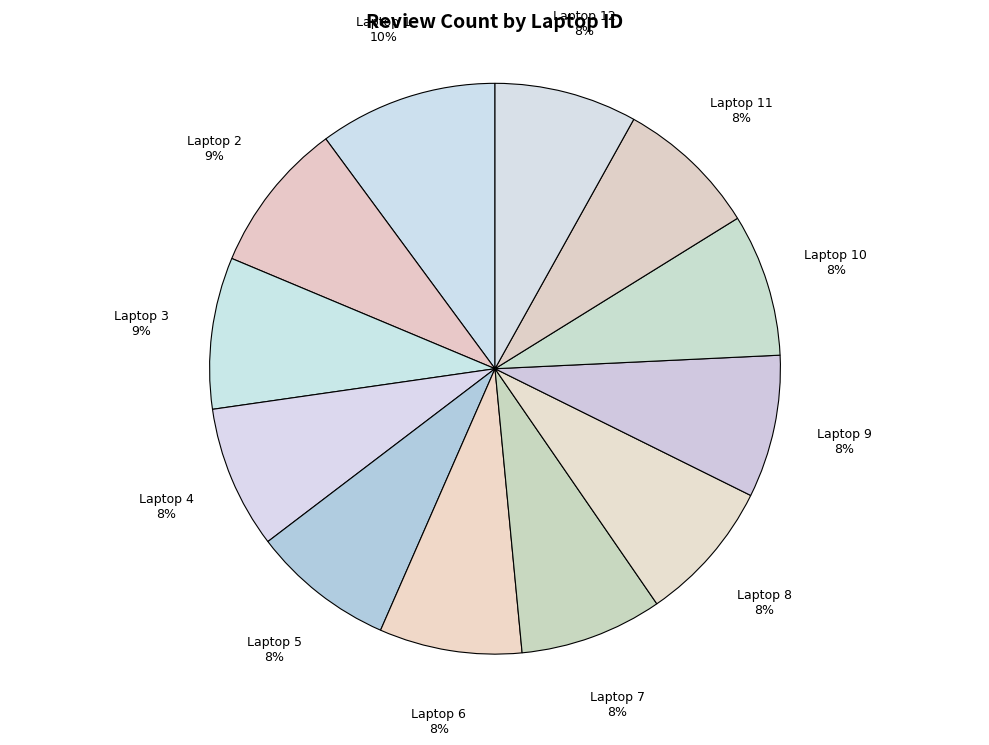

Approximately how many times larger is the value at Laptop 2 compared to Laptop 3?

1.0